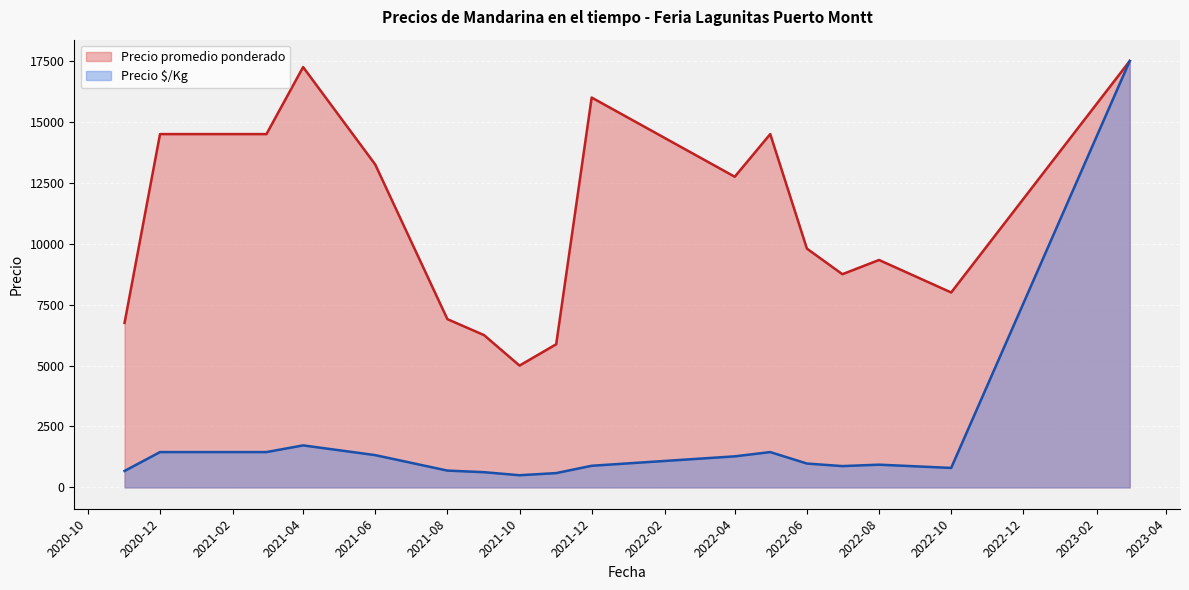

How many lines are shown in the chart?

2